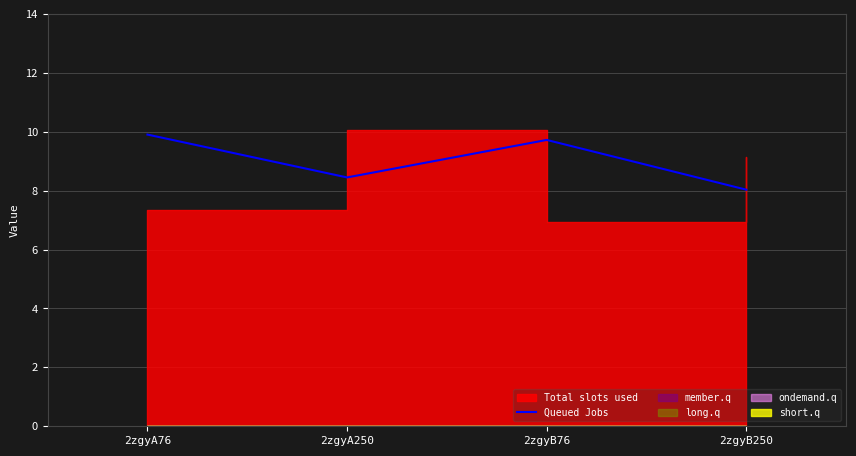

How many interior local valleys (lower than both neighbors) does the data have?

1